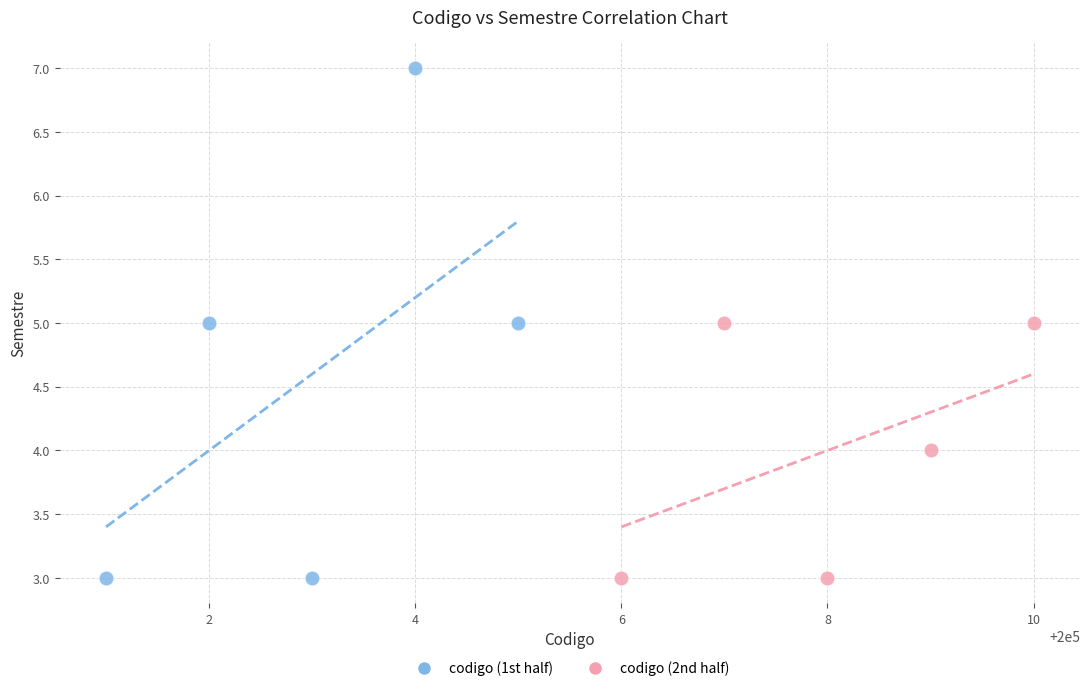

Which series has the widest spread of Y values?

codigo (1st half)